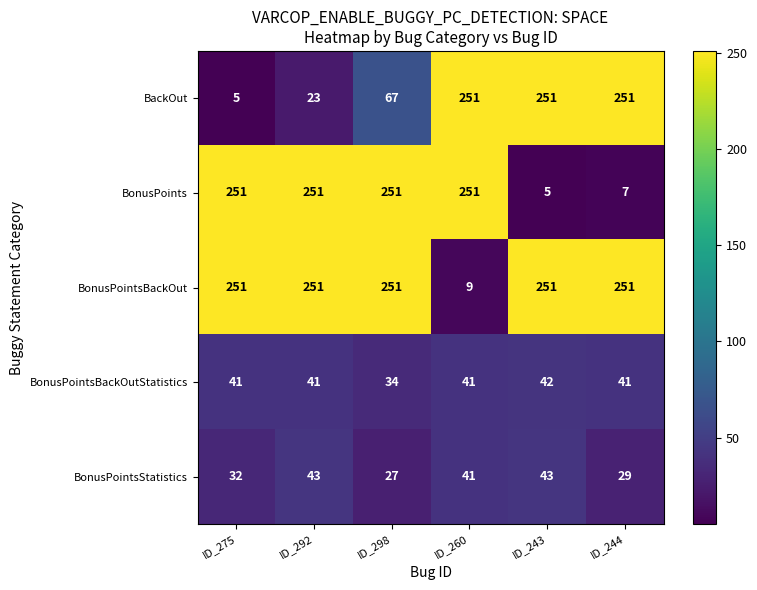

What is the lowest value of the BackOut series?

5